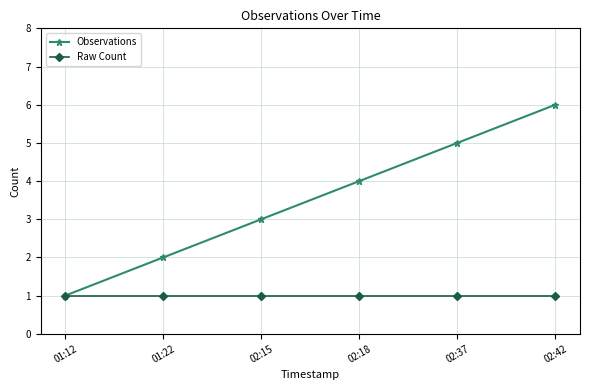

True or false: Observations has a value of 6 at 02:18.

False